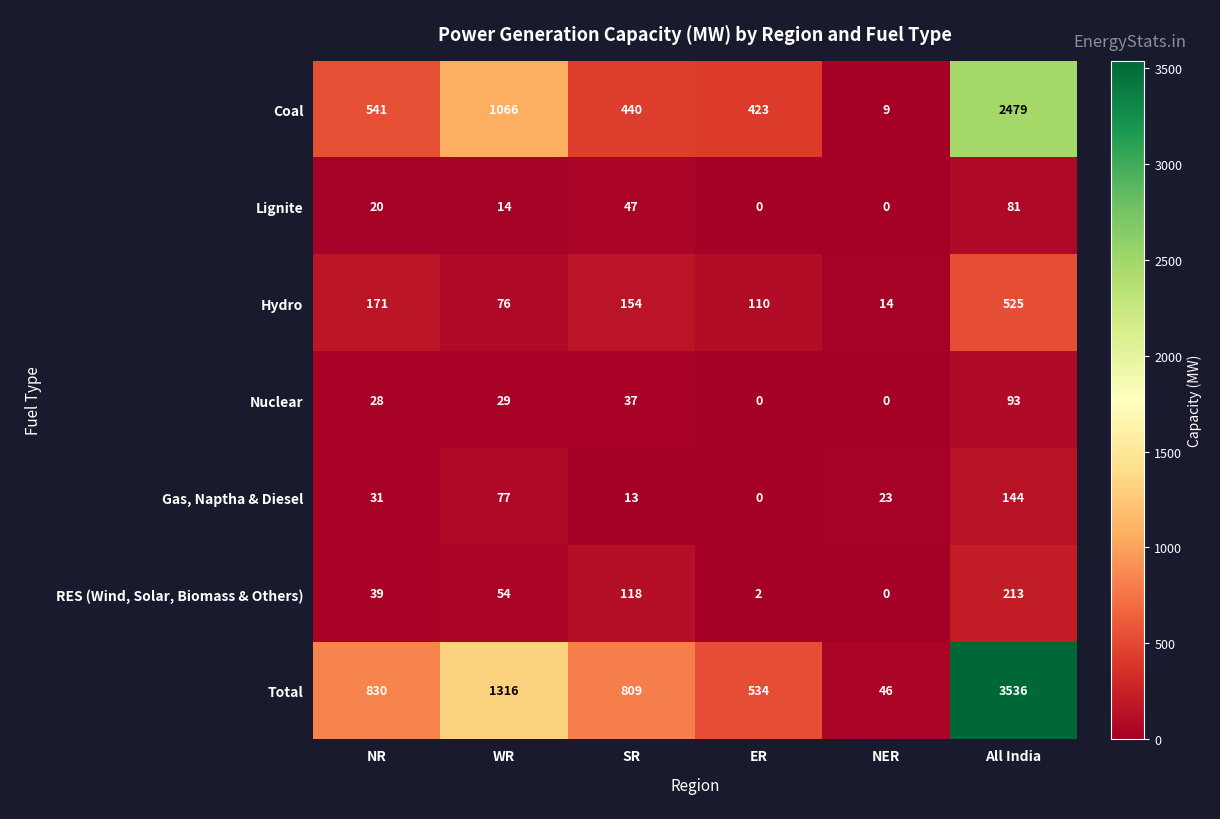

Count the number of categories in the chart.

6